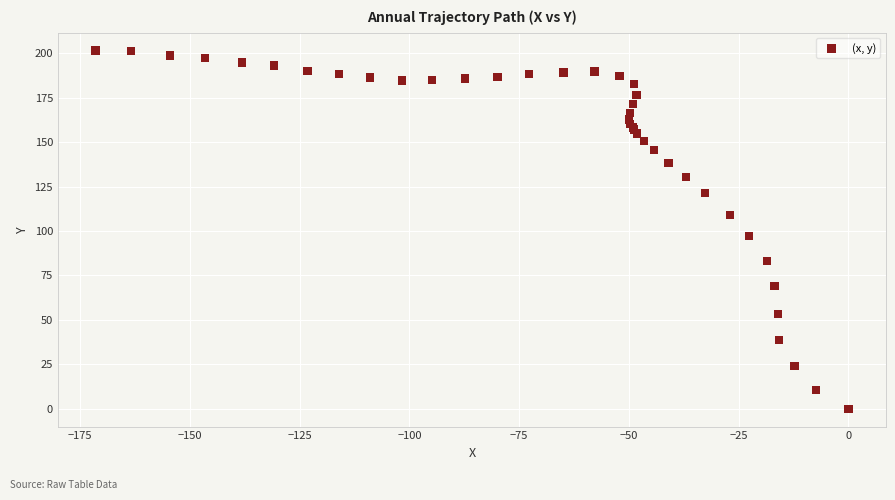

What Y value in the scatter plot is closest to 100?

97.3